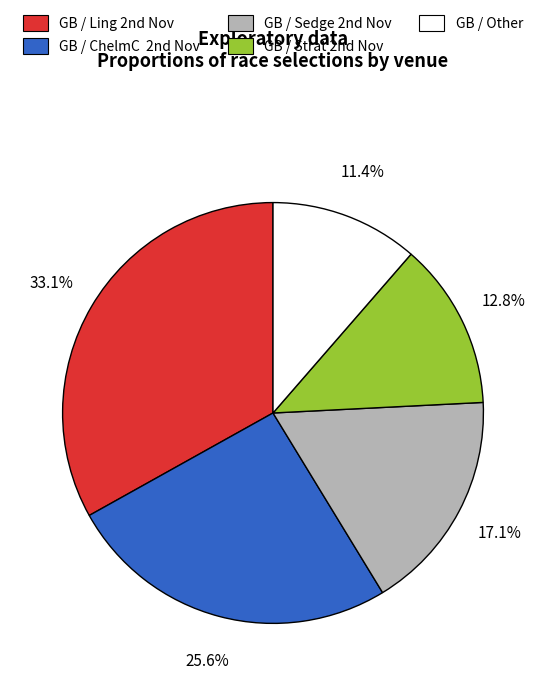

What is the smallest slice in the pie chart?

GB / Other